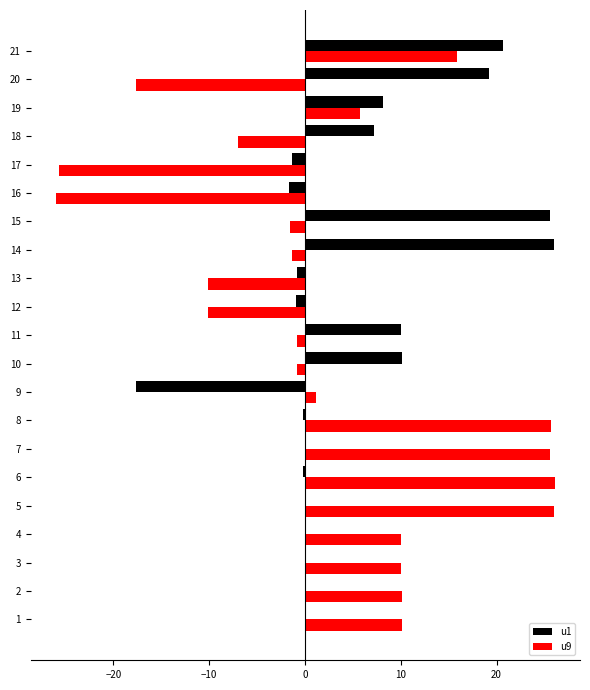

Which series has the largest total across all categories?

u1